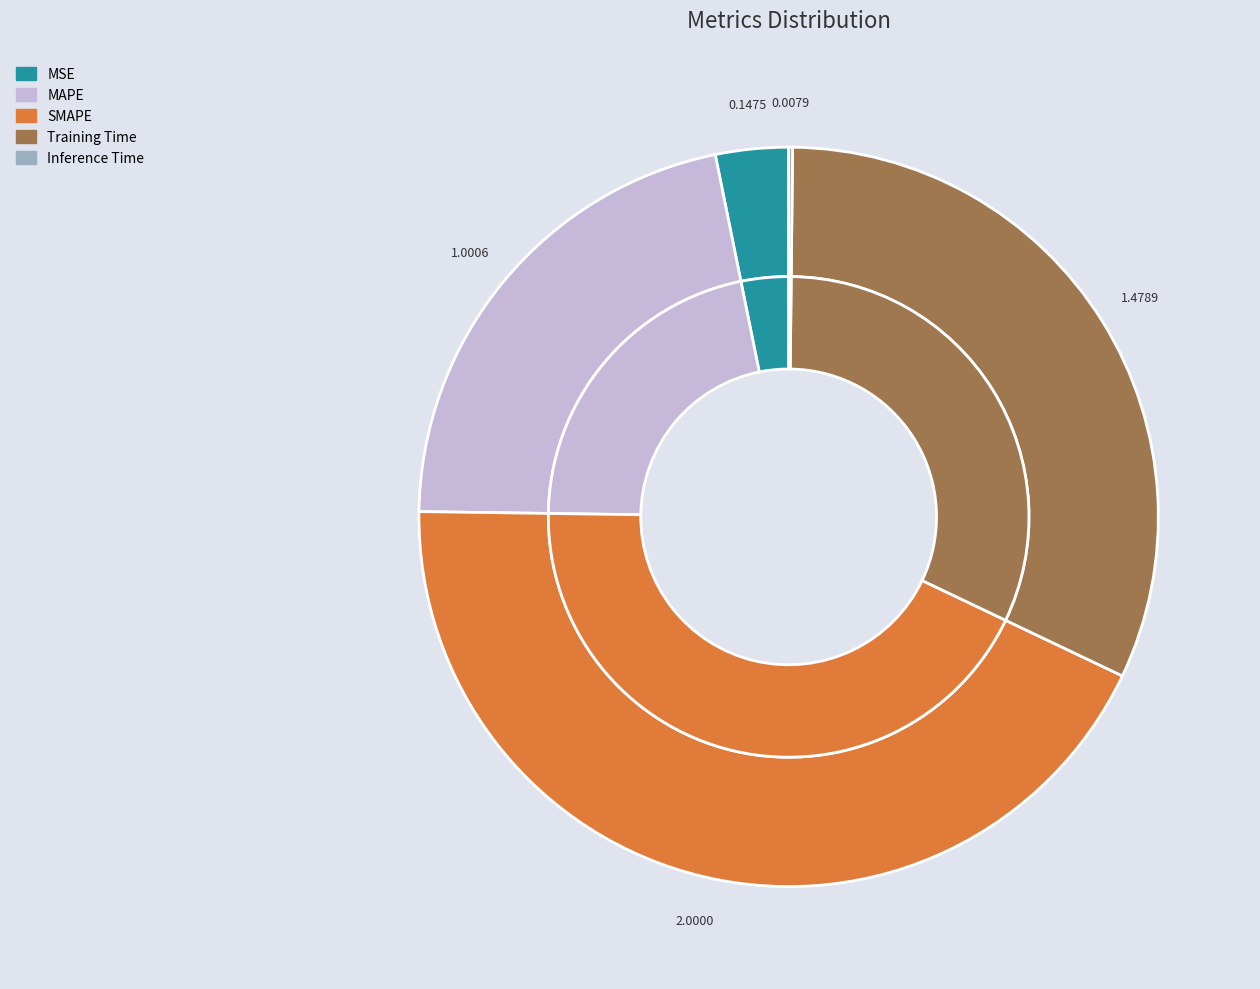

Is there a majority slice in this chart?

No